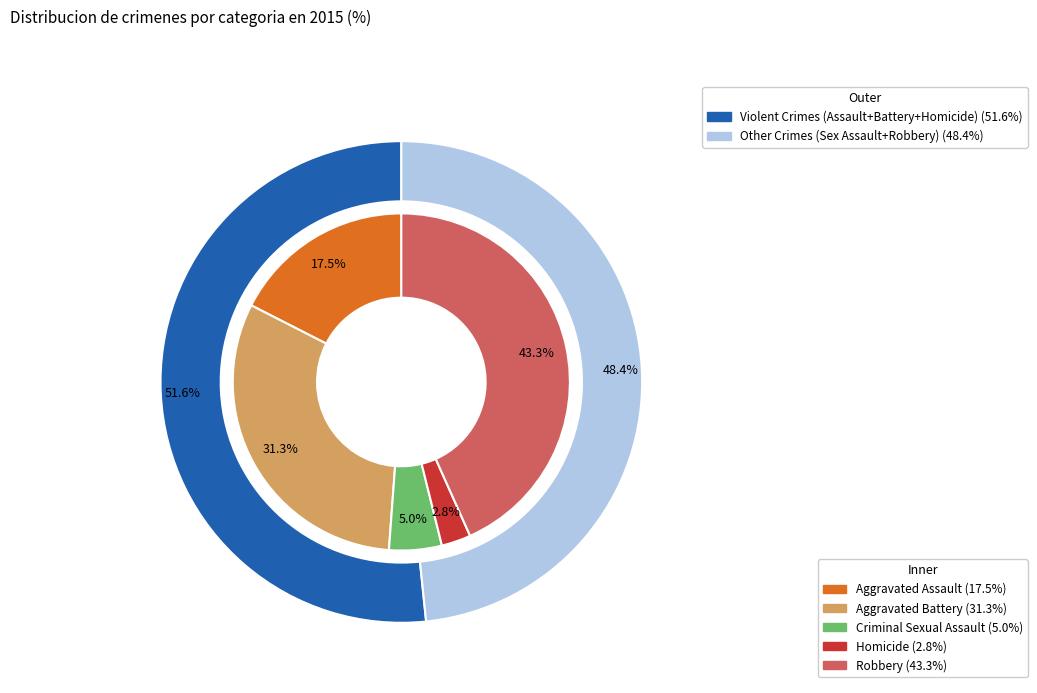

Is it true that Aggravated Battery is 31% of the pie?

True